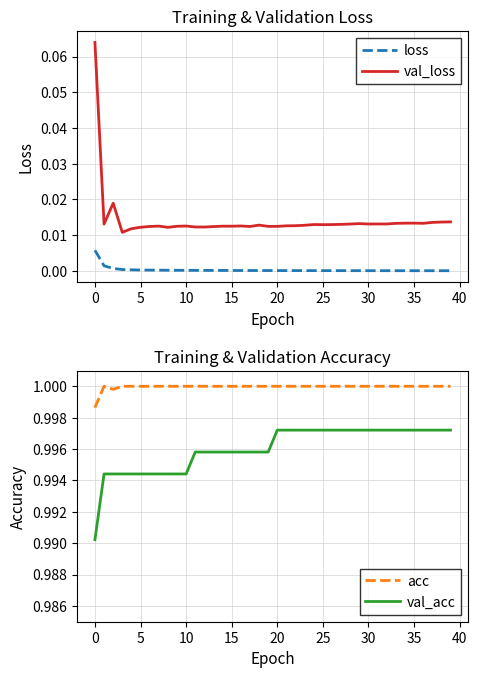

At which category does the chart reach its minimum across all series?

39